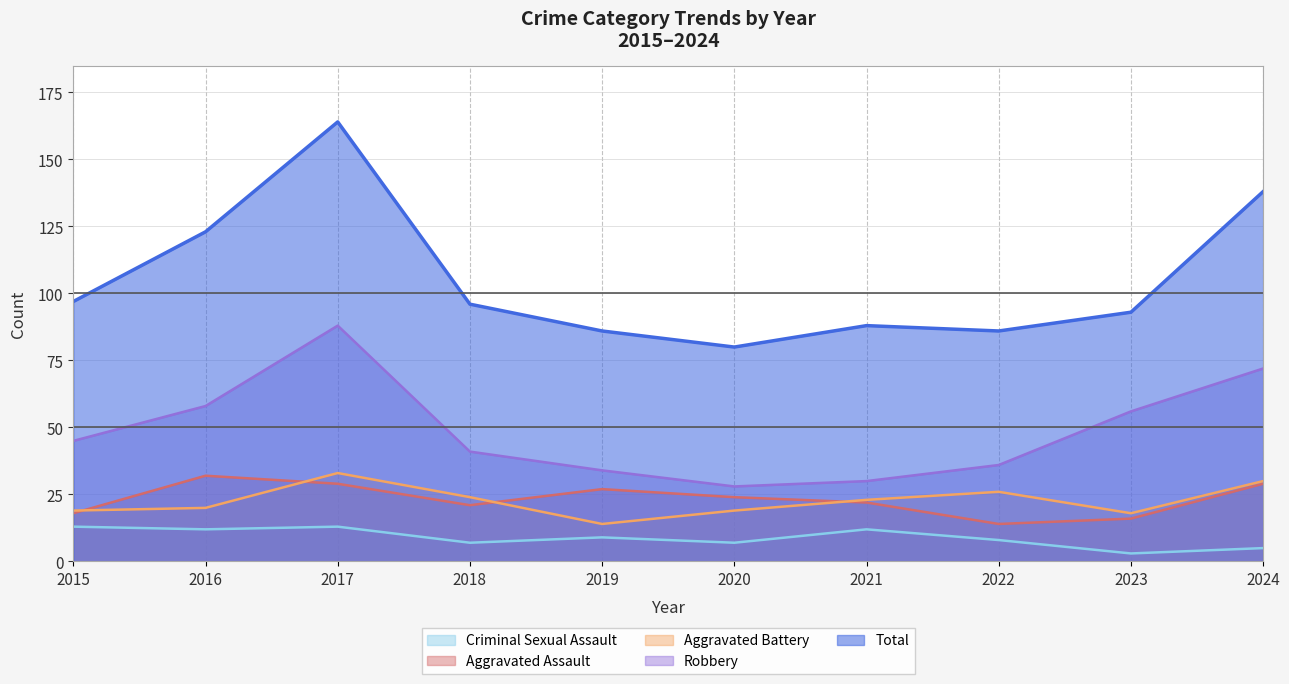

Where is Aggravated Battery nearest to the value 23?

2021